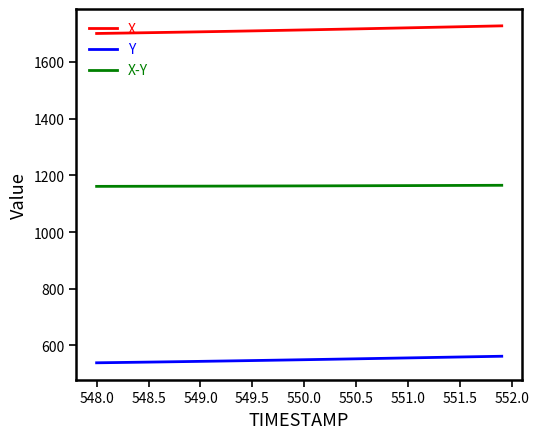

What is the minimum value for X-Y?

1161.0